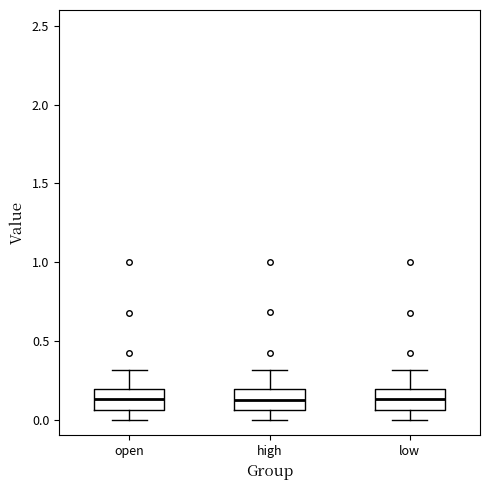

Reading left to right, read every box against the y-axis: the position of its median line, the range the box covers, and the ends of its whiskers. The values are not printed on the chart, so give them approximately, as read against the axis.

open: median 0.15, box 0.05 to 0.20, whiskers 0.00 to 0.30
high: median 0.15, box 0.05 to 0.20, whiskers 0.00 to 0.30
low: median 0.15, box 0.05 to 0.20, whiskers 0.00 to 0.30